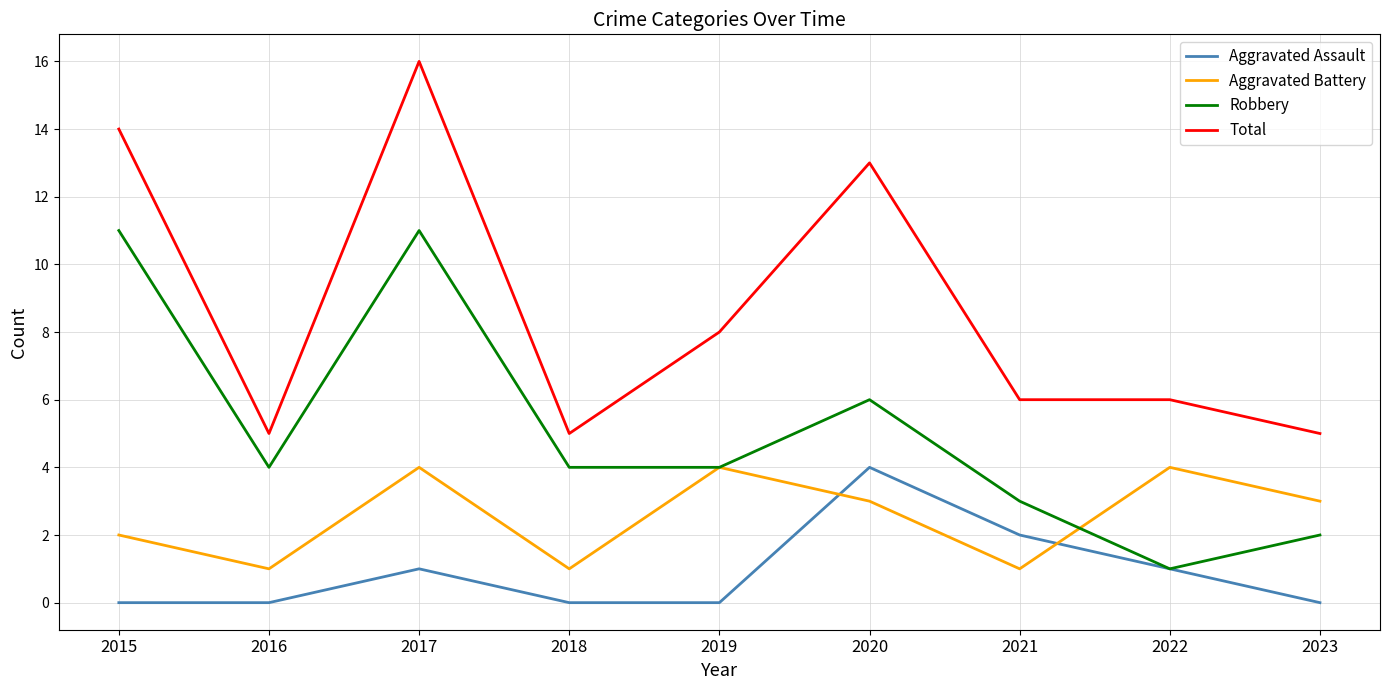

What is the sum of all Robbery values?

46